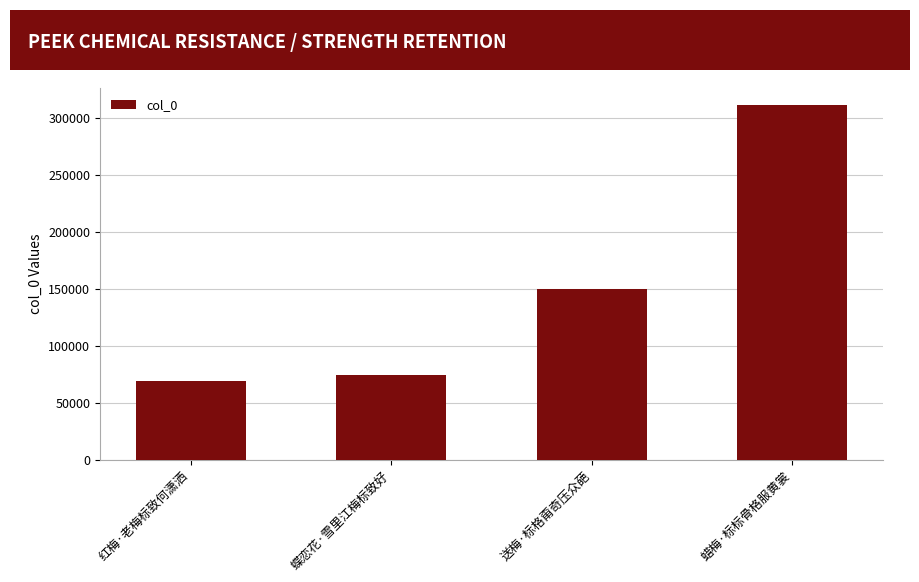

What is the difference between the values at 送梅·标格甭奇压众葩 and 红梅·老梅标致何潇洒?

81124